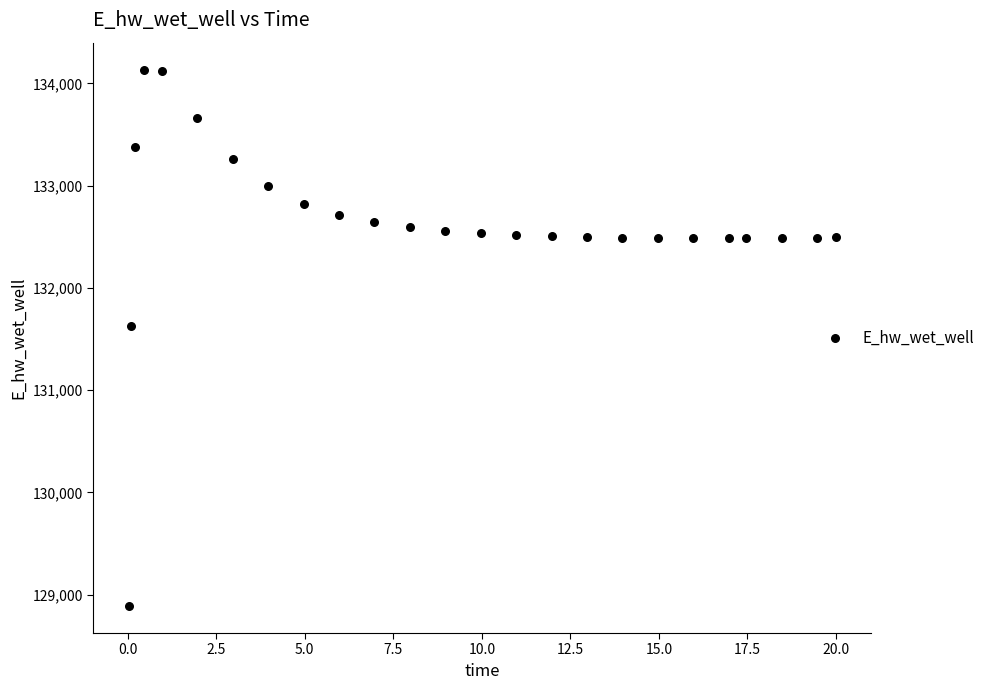

What is the range of Y values (max minus min)?

5248.4